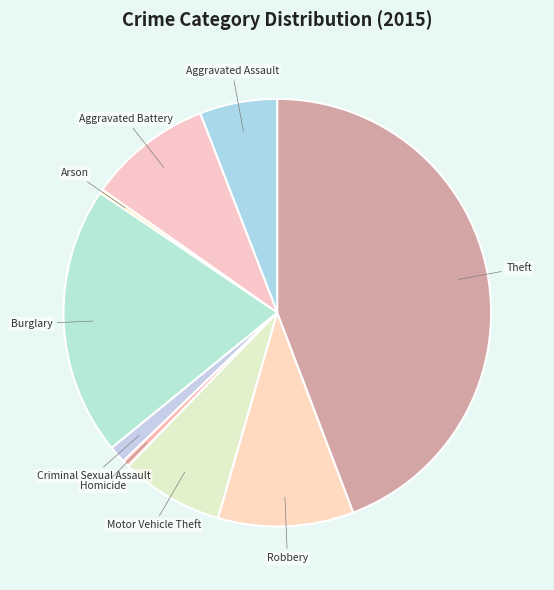

Is there a majority slice in this chart?

No